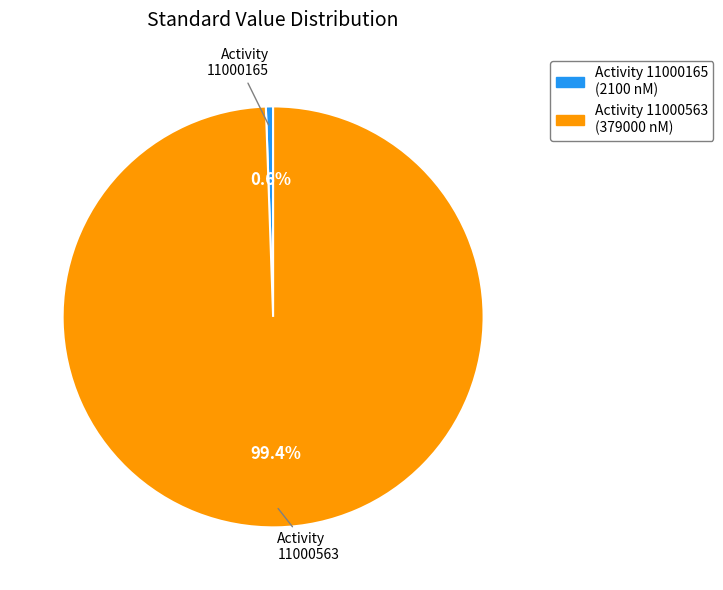

Does any single category account for the majority?

Yes